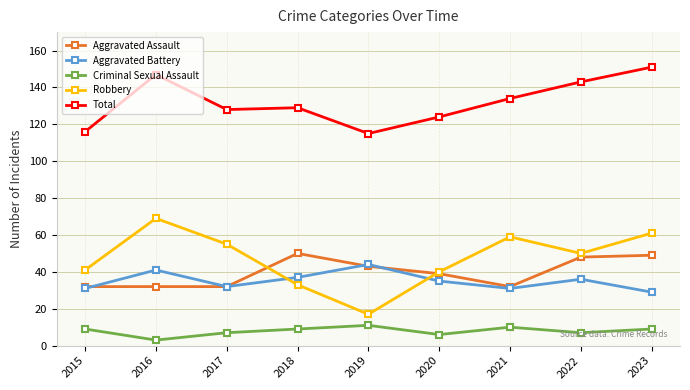

What is the value of the Robbery point at the 6th from the left?

40